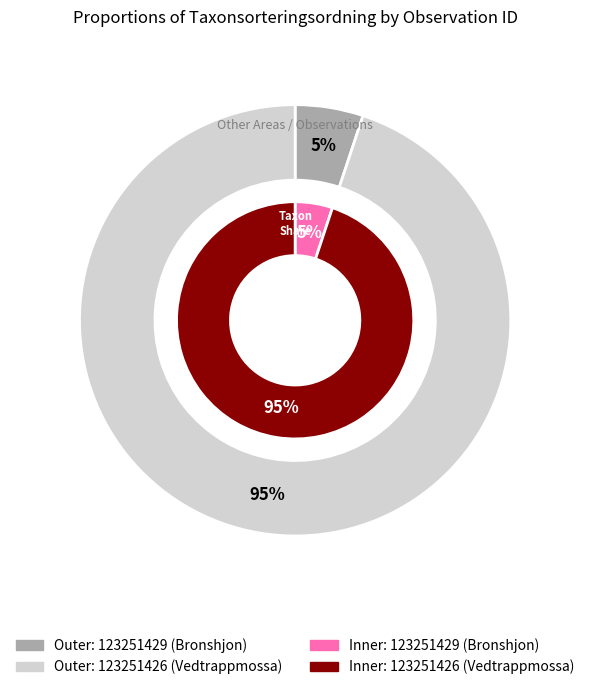

How many slices are in this pie chart?

2